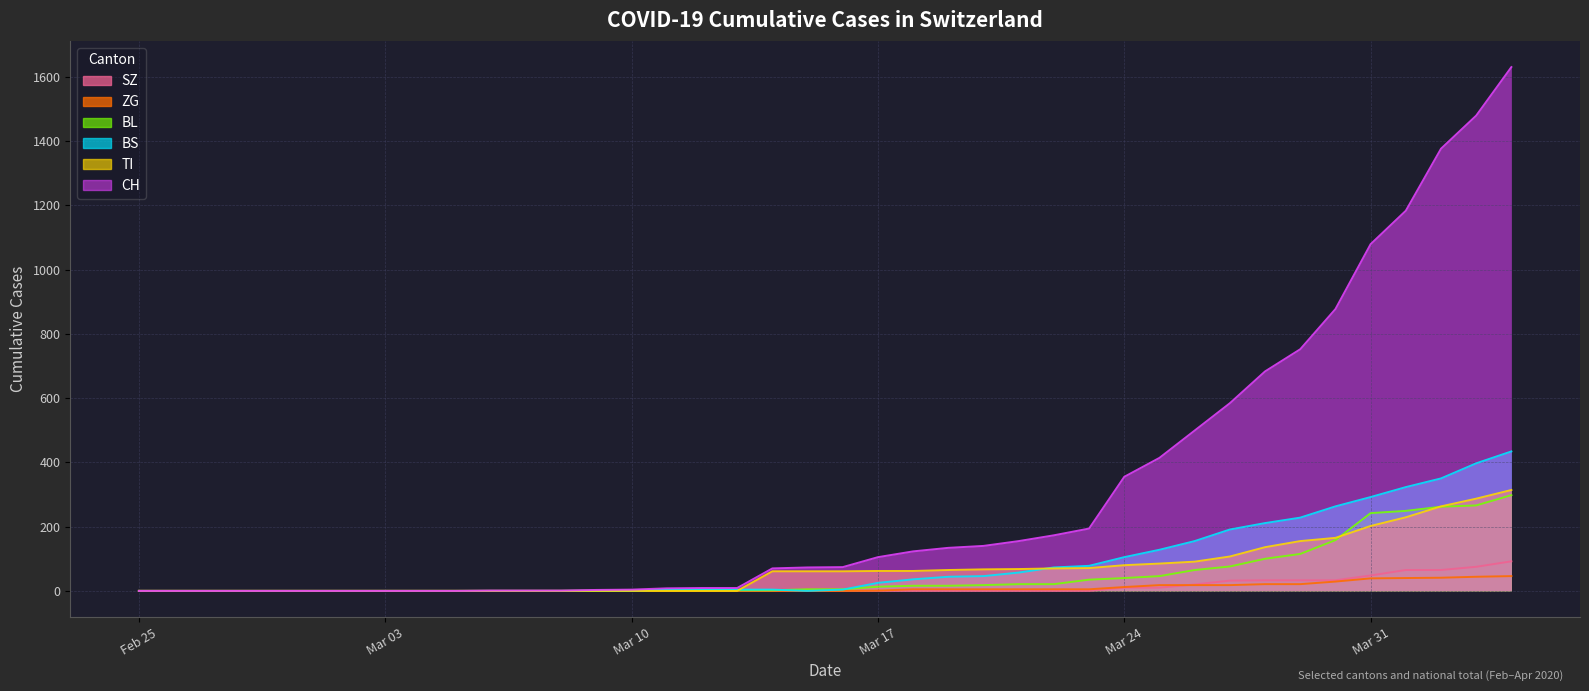

Which series has the largest range (max minus min)?

CH